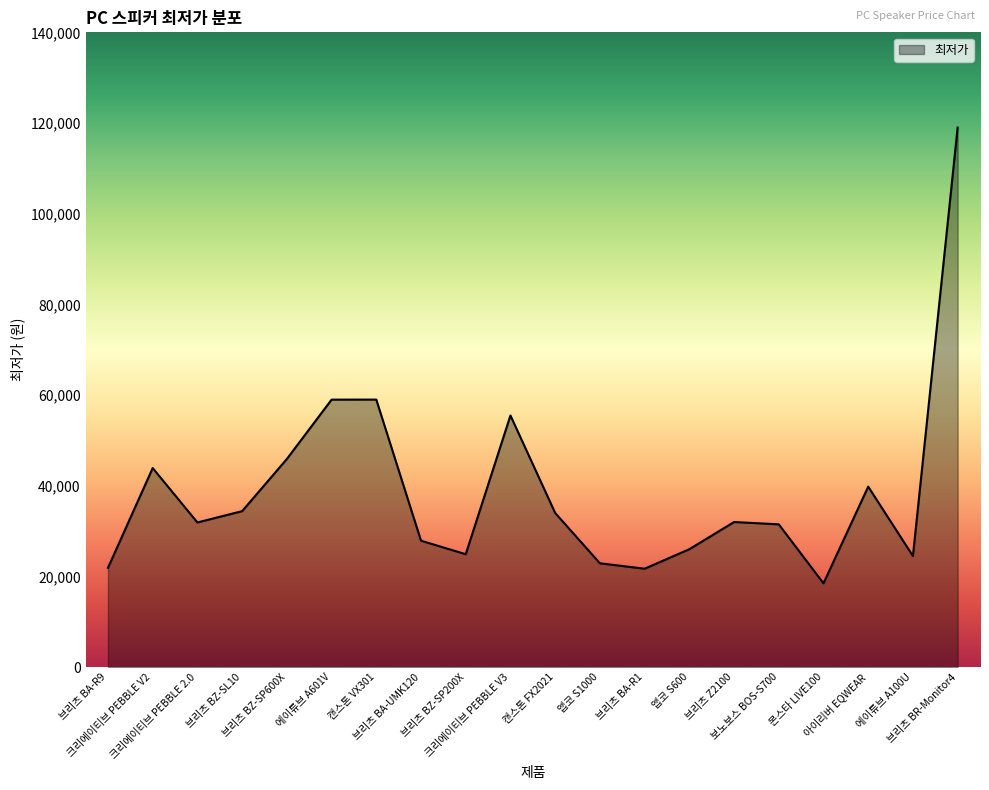

What is the average value?

38707